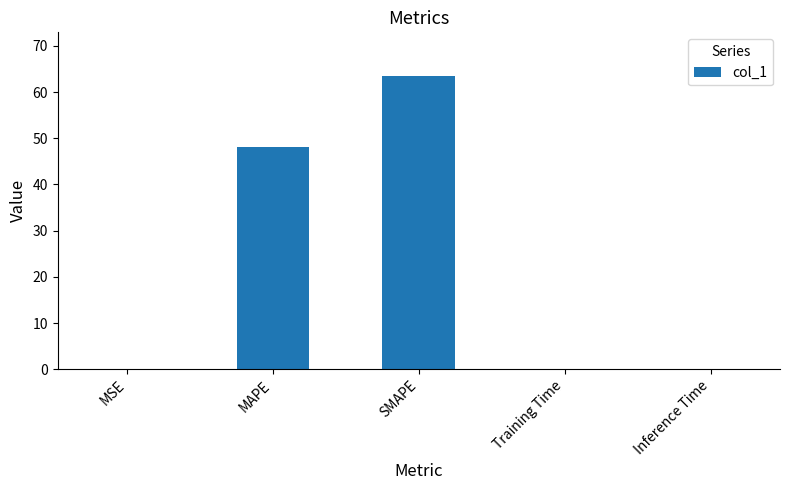

The value at MAPE is 78.9. True or false?

False